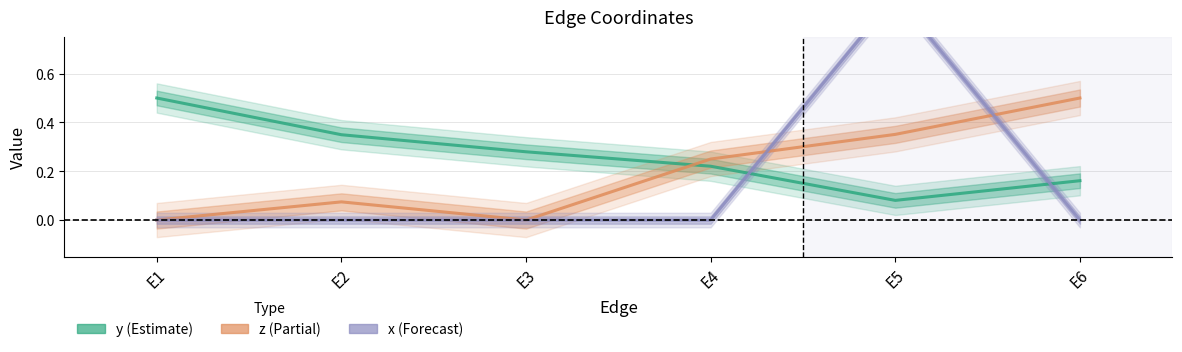

How many interior local valleys does the z (Partial) series have?

1